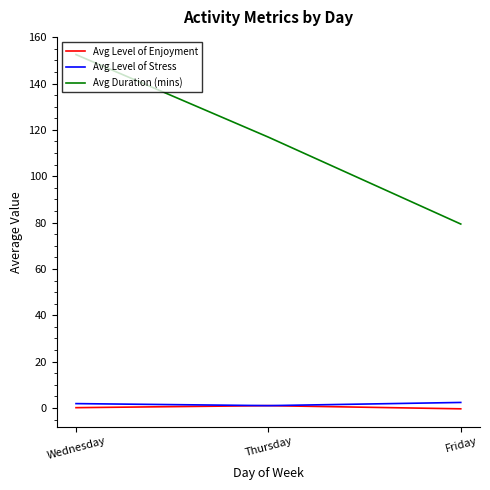

Which series has the largest range (max minus min)?

Avg Duration (mins)